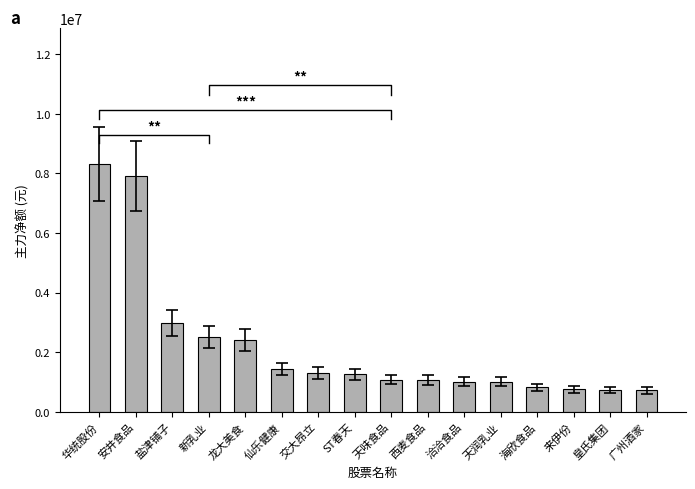

True or false: the data shows 1435303 at 仙乐健康.

True